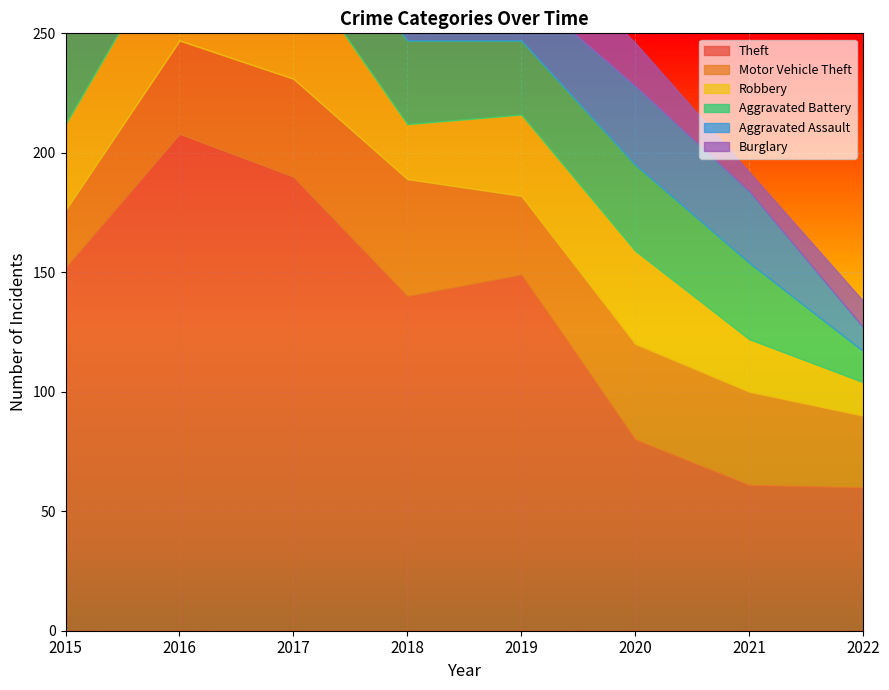

How many interior local valleys does the Robbery series have?

1